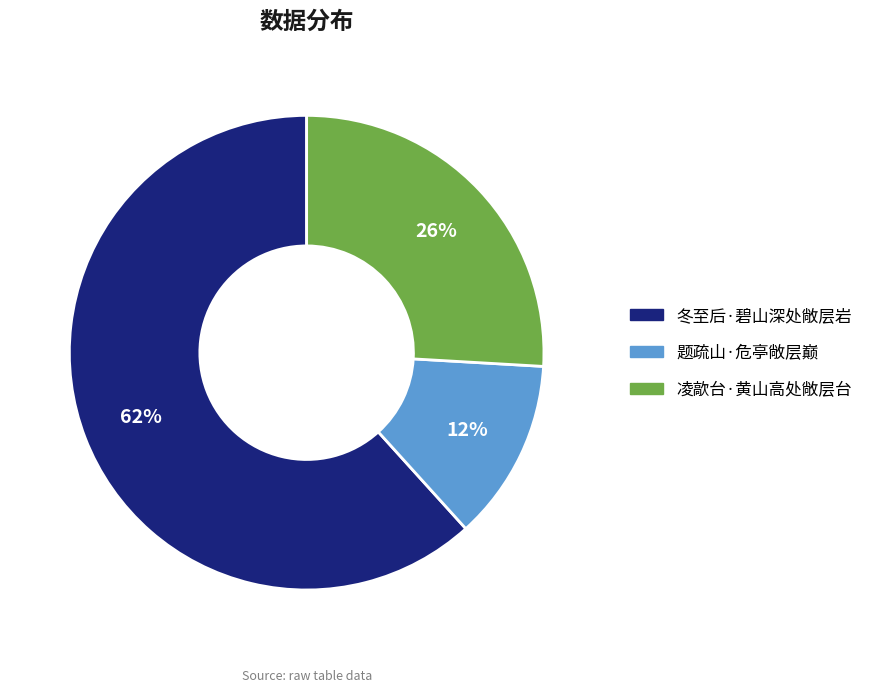

True or false: 冬至后·碧山深处敞层岩 accounts for 76% of the total.

False